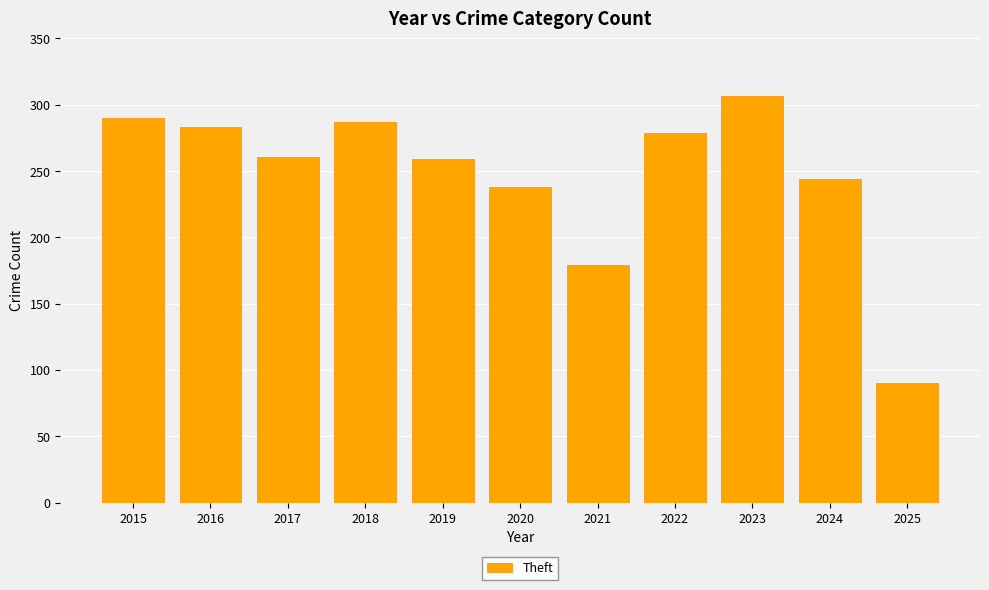

The chart shows a value of 81 at 2021. True or false?

False